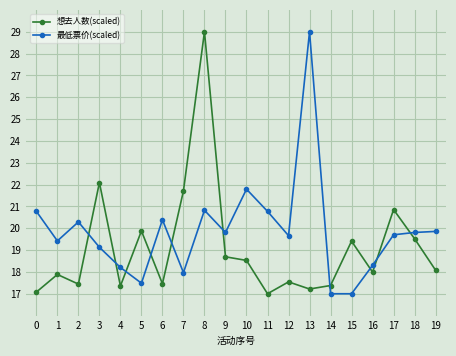

Where do 最低票价(scaled) and 想去人数(scaled) first cross each other?

2 and 3